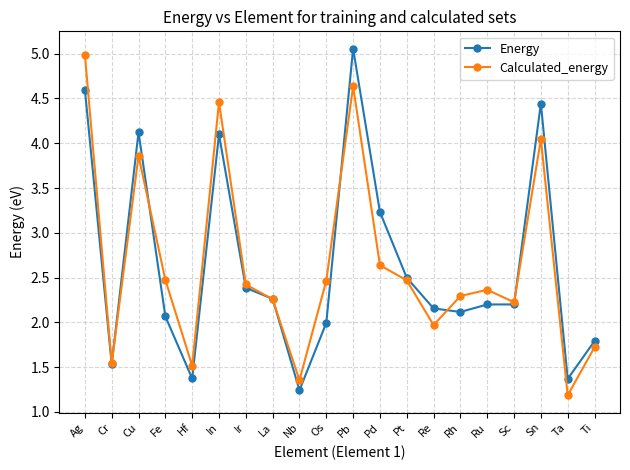

At which label is Energy closest to 3?

Pd